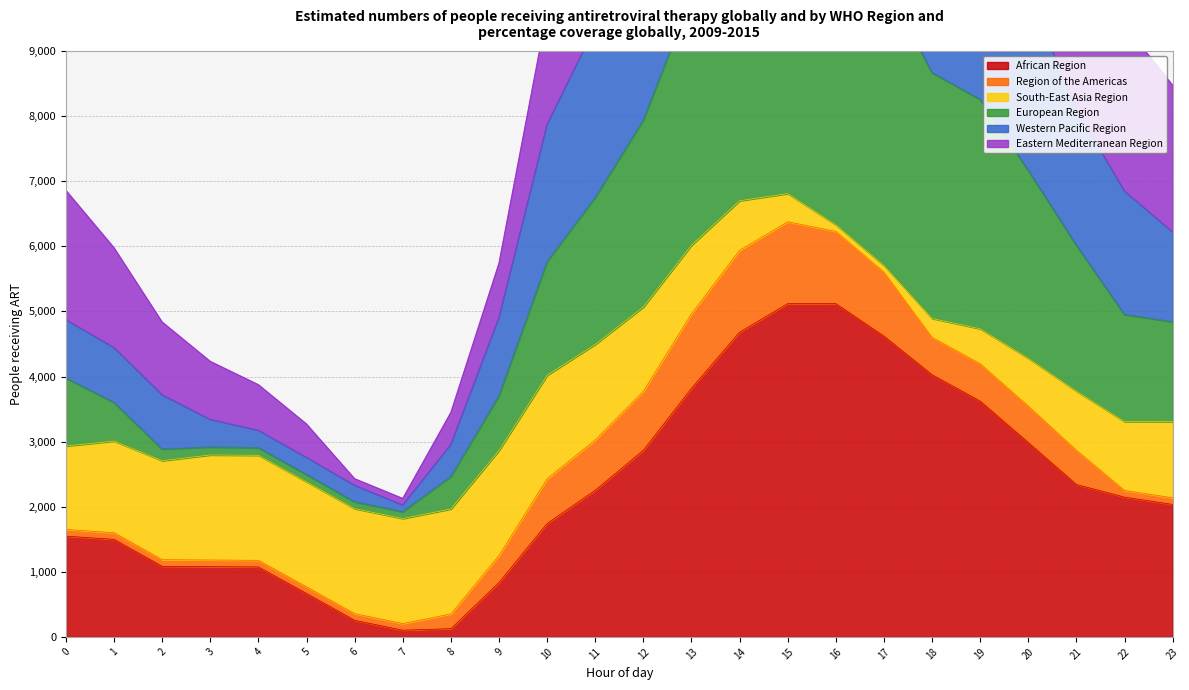

How many interior local peaks does the 1.0 series have?

1